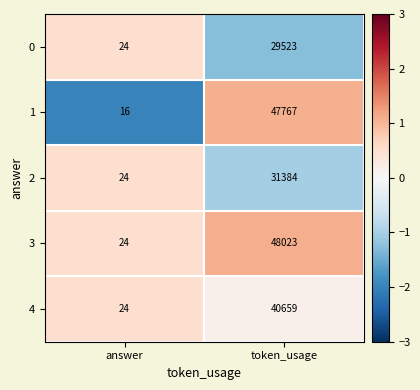

Reading left to right, transcribe all the data shown in this chart.

0: 24	29523
1: 16	47767
2: 24	31384
3: 24	48023
4: 24	40659